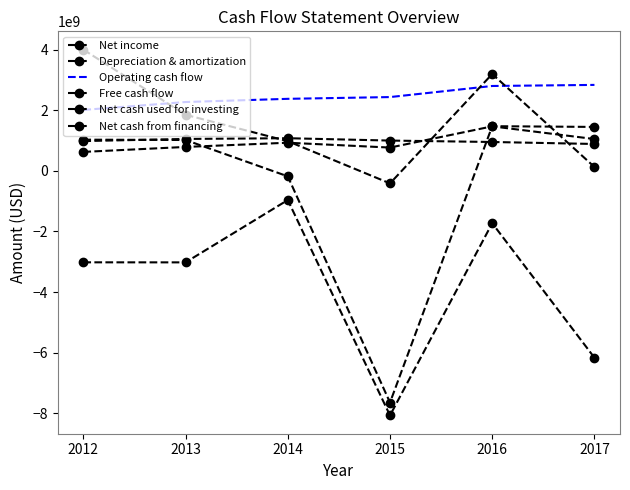

At which label does Net income reach its peak?

2016